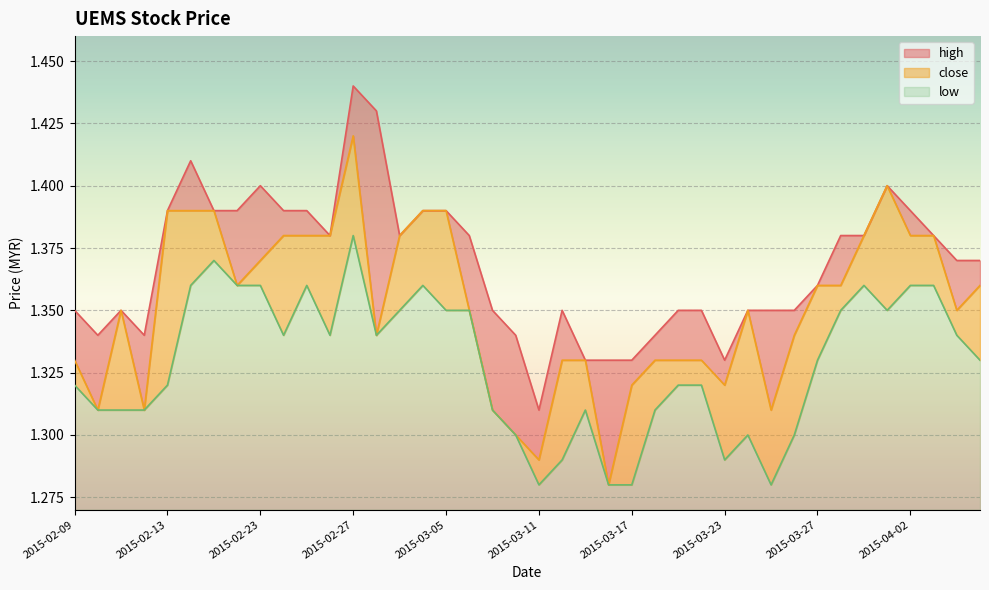

At which label is low closest to 1?

2015-03-11